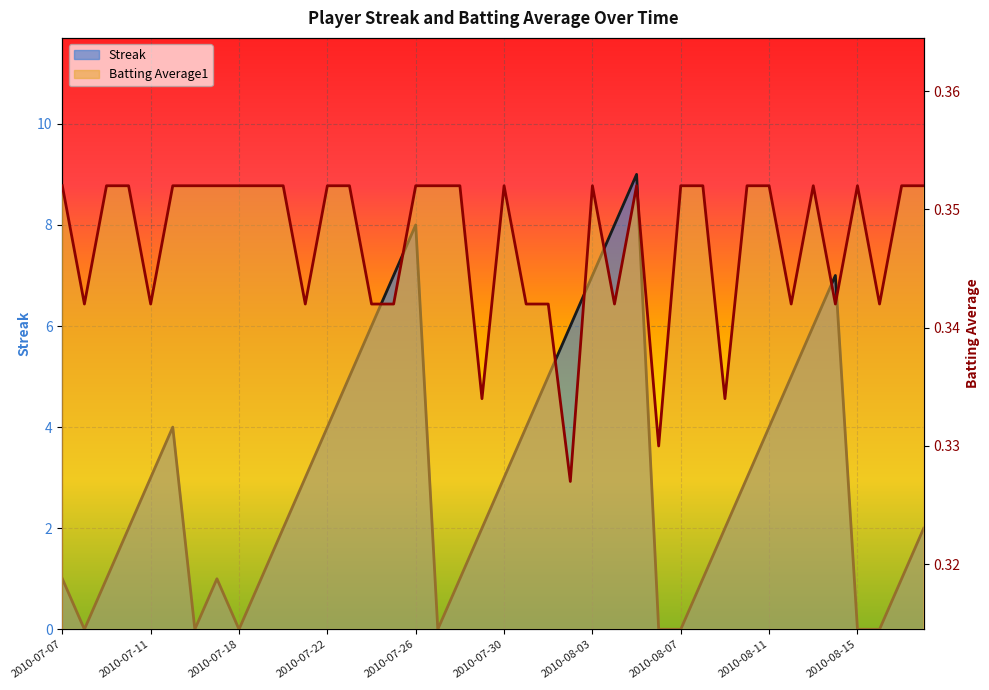

Which series has the largest total across all categories?

Streak